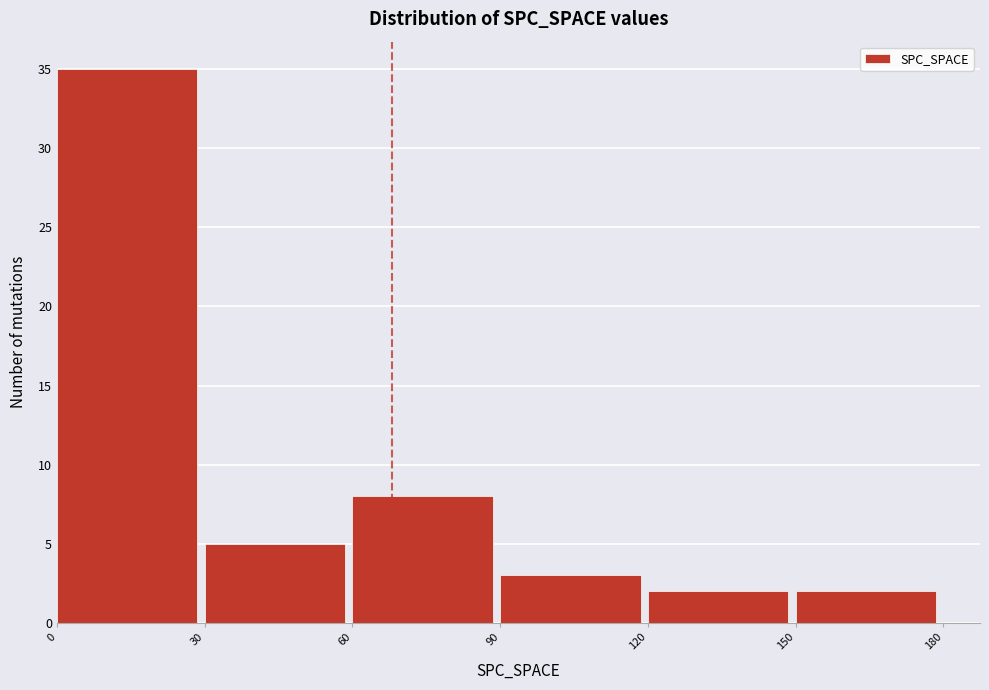

Reading left to right, list every bar in this chart as the range it spans on the x-axis followed by its height. The values are not printed on the chart, so give them approximately, as read against the axis.

0 to 30: 35
30 to 60: 5
60 to 90: 8
90 to 120: 3
120 to 150: 2
150 to 180: 2